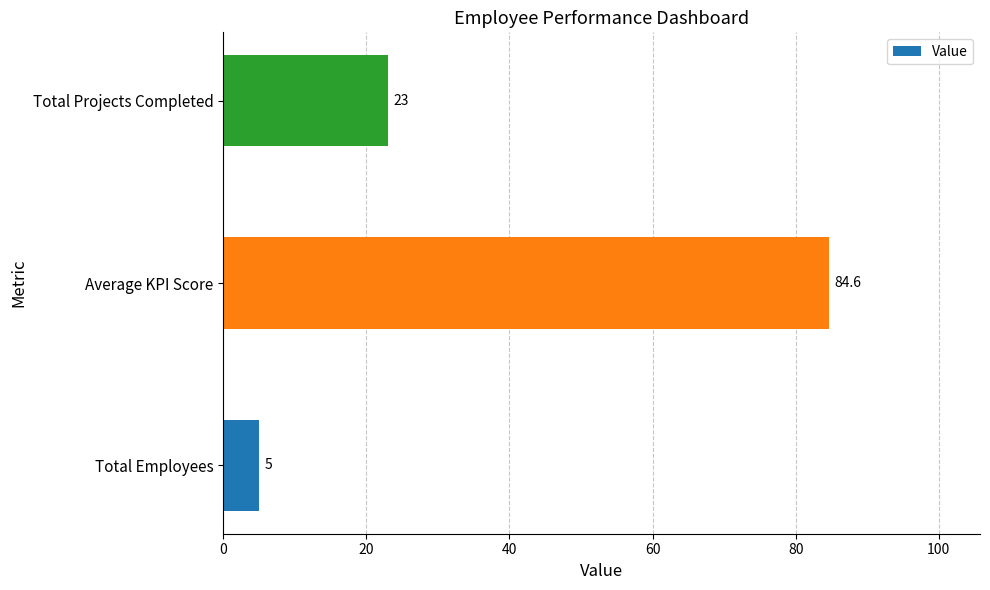

The value at Total Employees is 5.0. True or false?

True